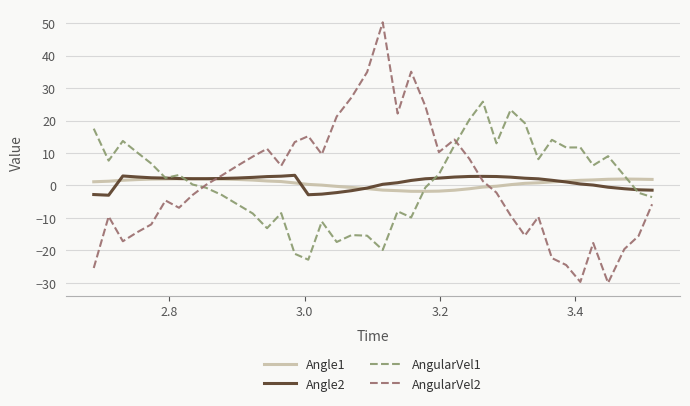

What is the difference between the maximum and minimum values in the Angle2 series?

6.1